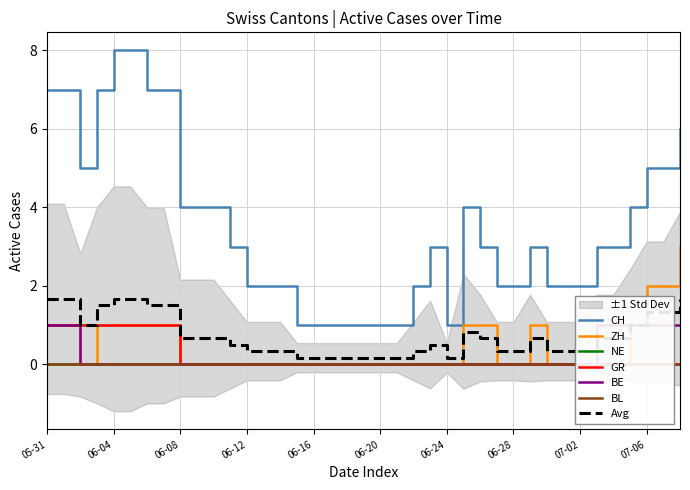

What is the value of the ZH point at the 8th from the left?

1